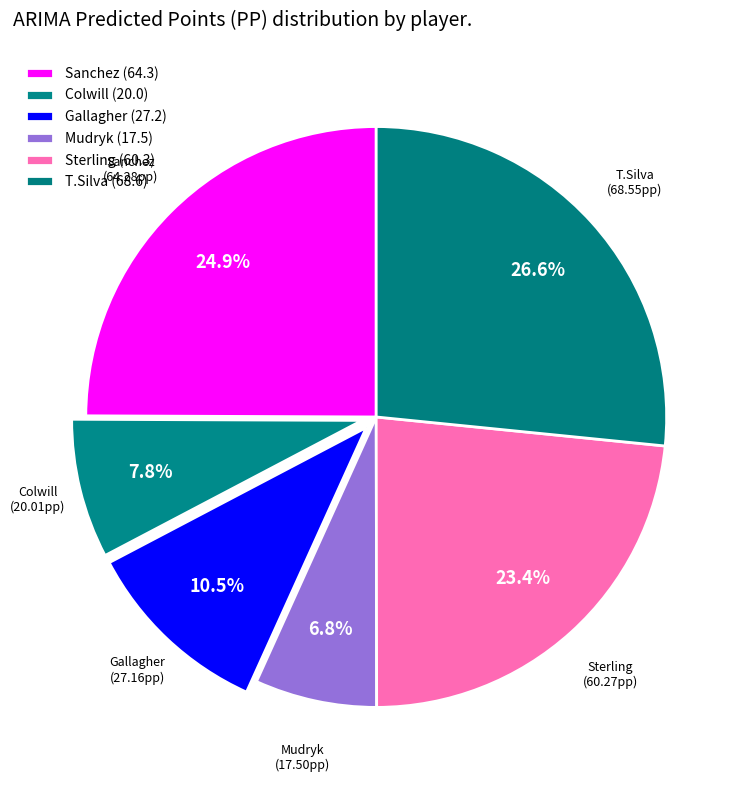

To the nearest percent, what portion does Mudryk represent?

7%